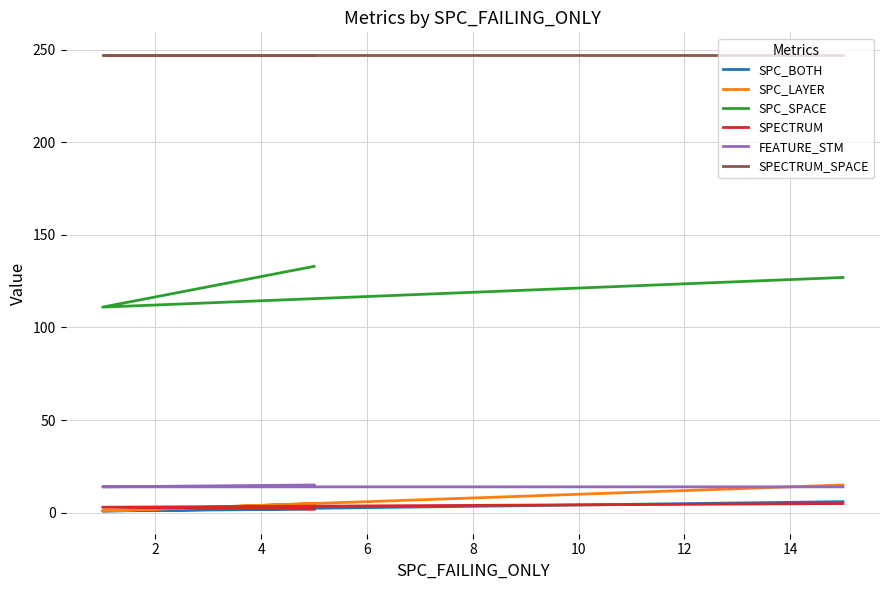

Which series has the widest spread of values?

SPC_SPACE